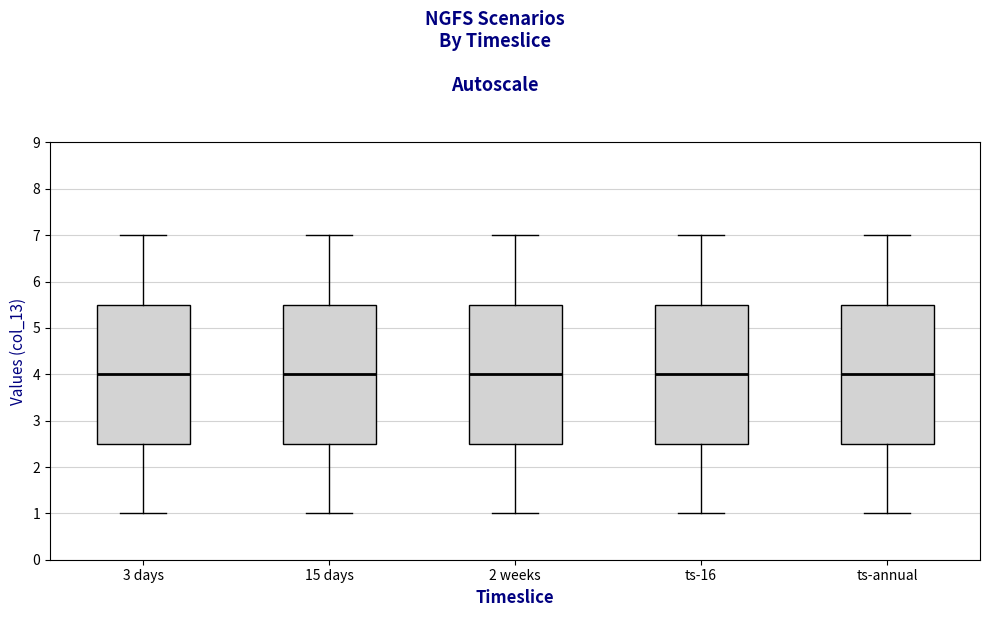

Reading left to right, read every box against the y-axis: the position of its median line, the range the box covers, and the ends of its whiskers. The values are not printed on the chart, so give them approximately, as read against the axis.

3 days: median 4.0, box 2.5 to 5.5, whiskers 1.0 to 7.0
15 days: median 4.0, box 2.5 to 5.5, whiskers 1.0 to 7.0
2 weeks: median 4.0, box 2.5 to 5.5, whiskers 1.0 to 7.0
ts-16: median 4.0, box 2.5 to 5.5, whiskers 1.0 to 7.0
ts-annual: median 4.0, box 2.5 to 5.5, whiskers 1.0 to 7.0